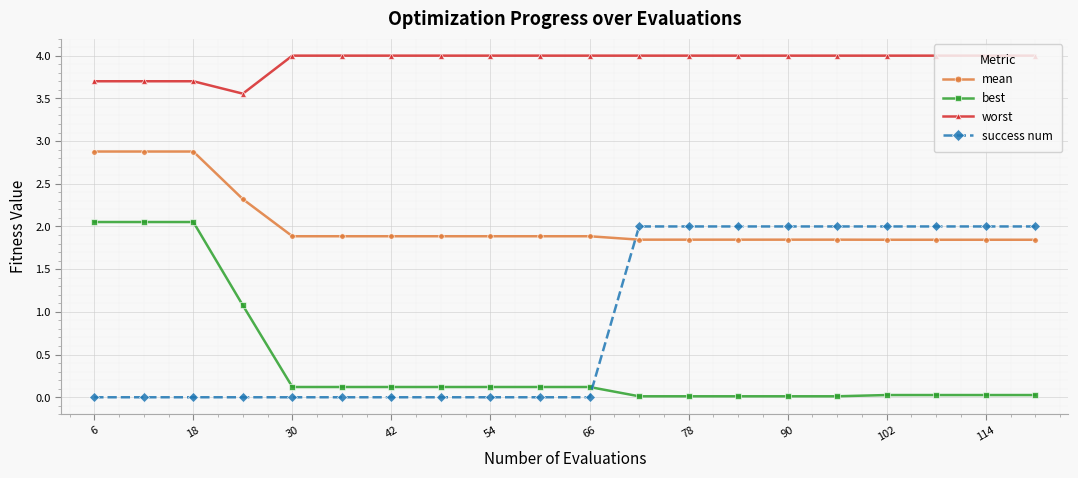

What is the maximum value shown in the chart?

4.0